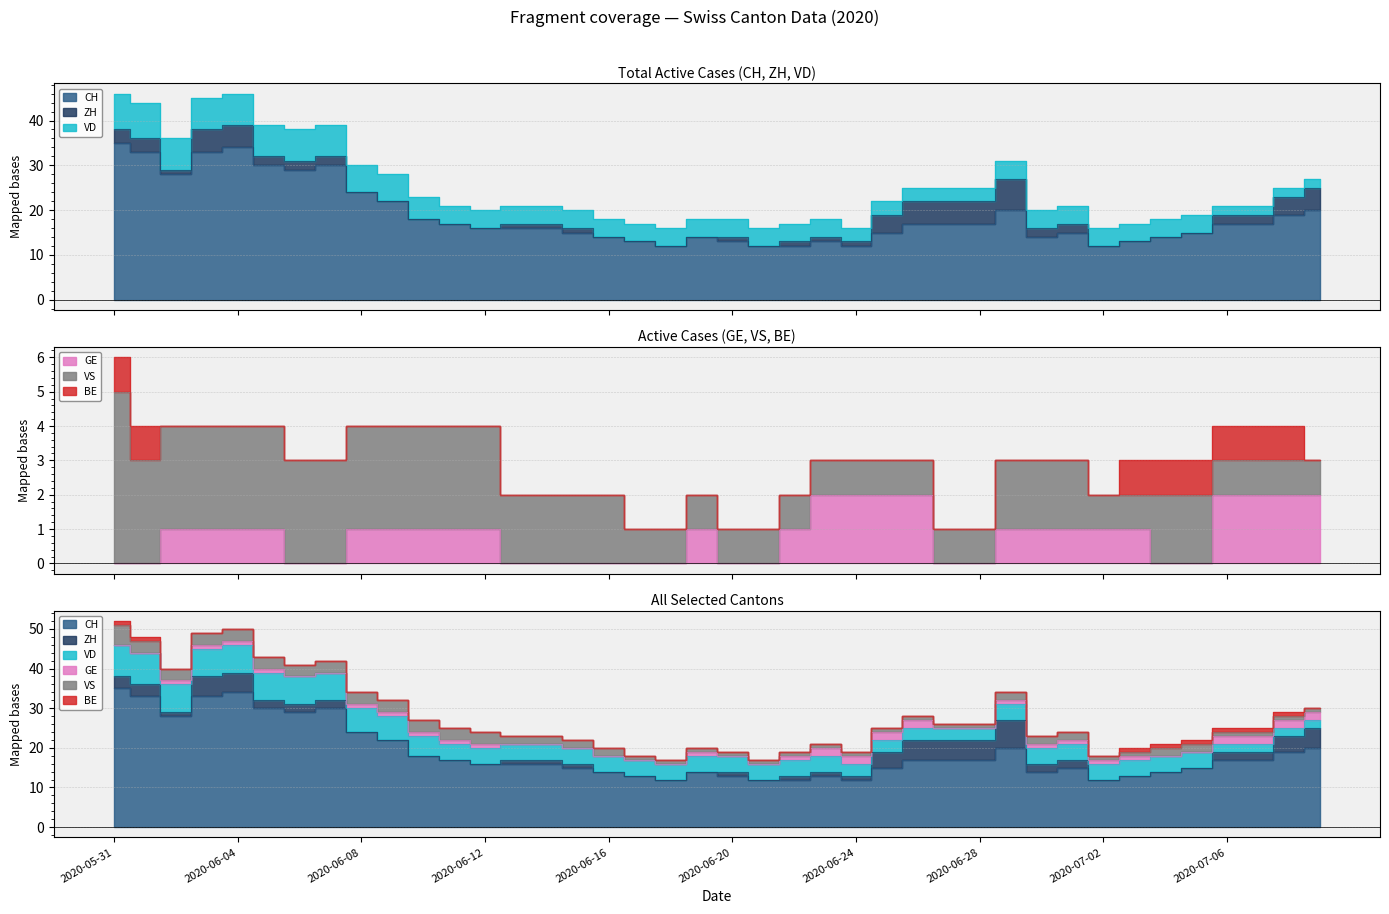

How many VD values are between 4 and 6?

23